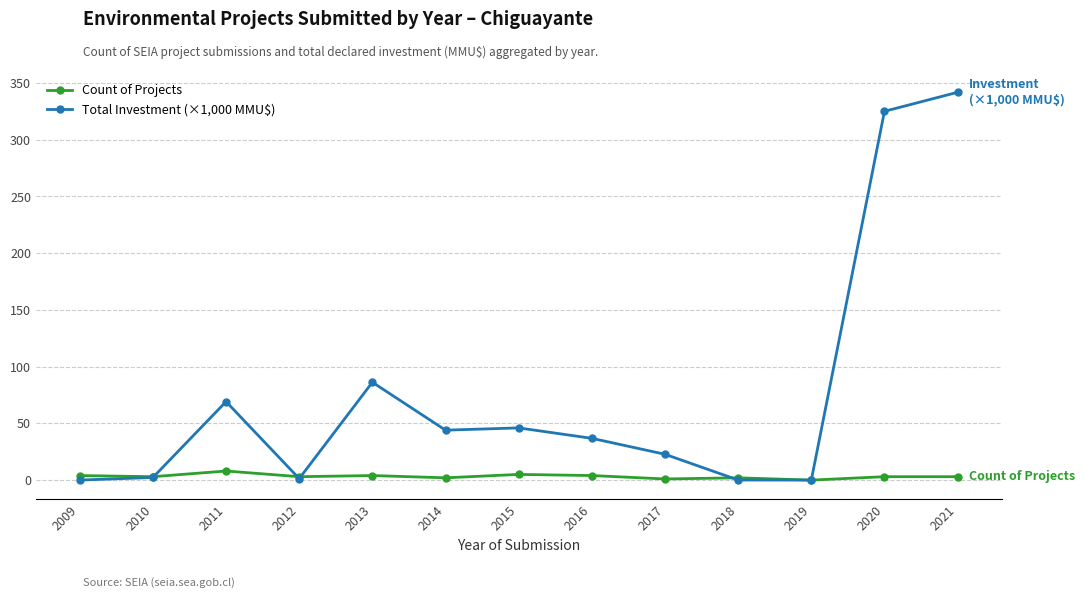

Rank the series by their average value, from lowest to highest.

Count of Projects, Total Investment (×1,000 MMU$)